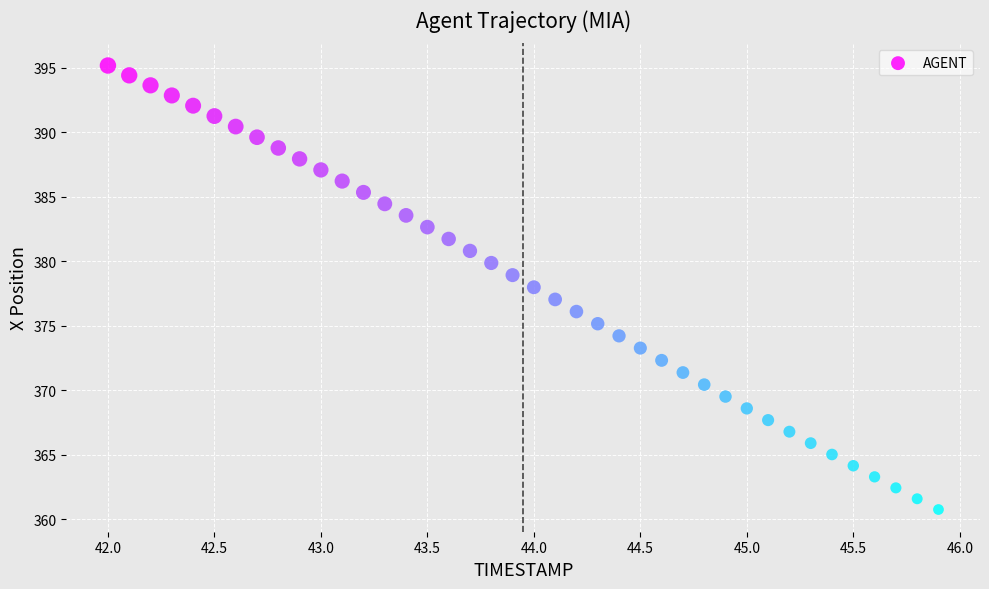

What is the range of X values (max minus min)?

3.9